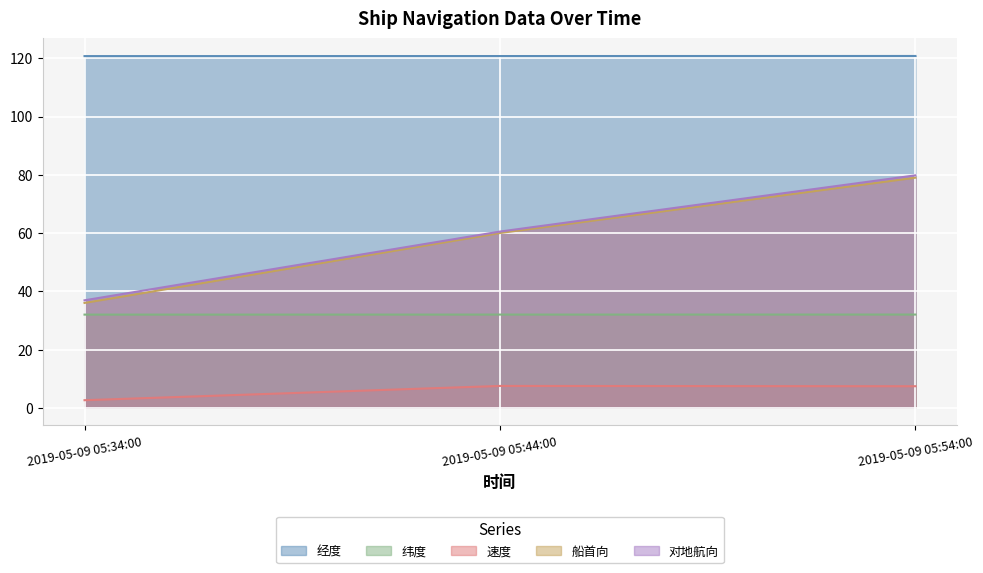

Rank the categories by 纬度 value from highest to lowest.

2019-05-09 05:54:00, 2019-05-09 05:44:00, 2019-05-09 05:34:00